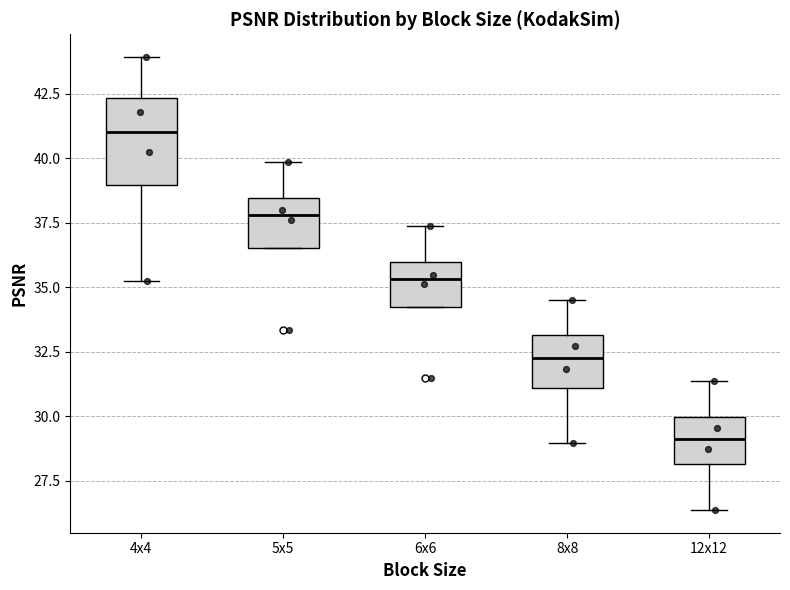

Reading left to right, read every box against the y-axis: the position of its median line, the range the box covers, and the ends of its whiskers. The values are not printed on the chart, so give them approximately, as read against the axis.

4x4: median 41.0, box 39.0 to 42.5, whiskers 35.0 to 44.0
5x5: median 38.0, box 36.5 to 38.5, whiskers 36.5 to 40.0
6x6: median 35.5, box 34.0 to 36.0, whiskers 34.0 to 37.5
8x8: median 32.5, box 31.0 to 33.0, whiskers 29.0 to 34.5
12x12: median 29.0, box 28.0 to 30.0, whiskers 26.5 to 31.5